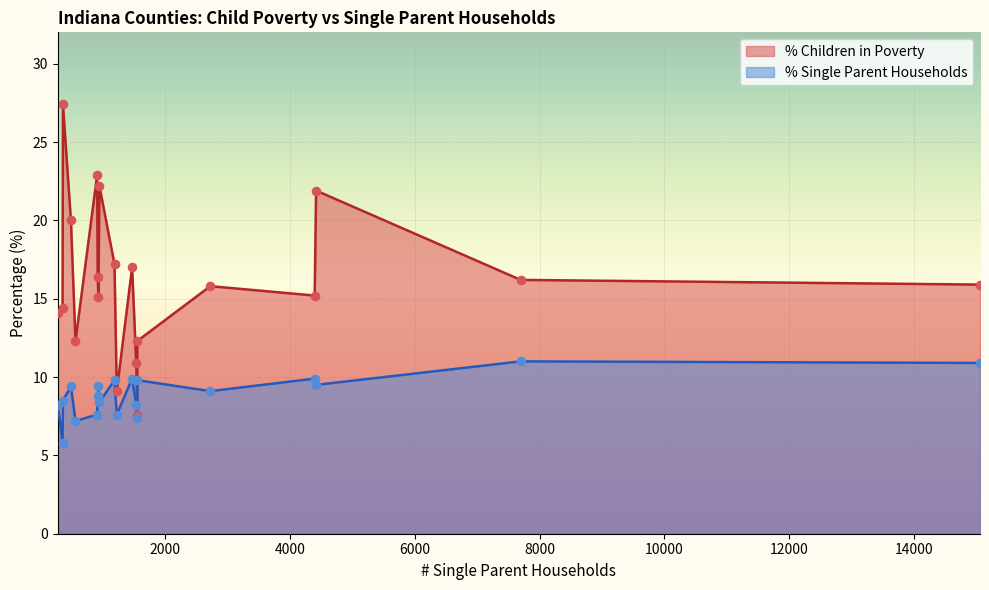

Which series has the widest spread of Y values?

% Children in Poverty